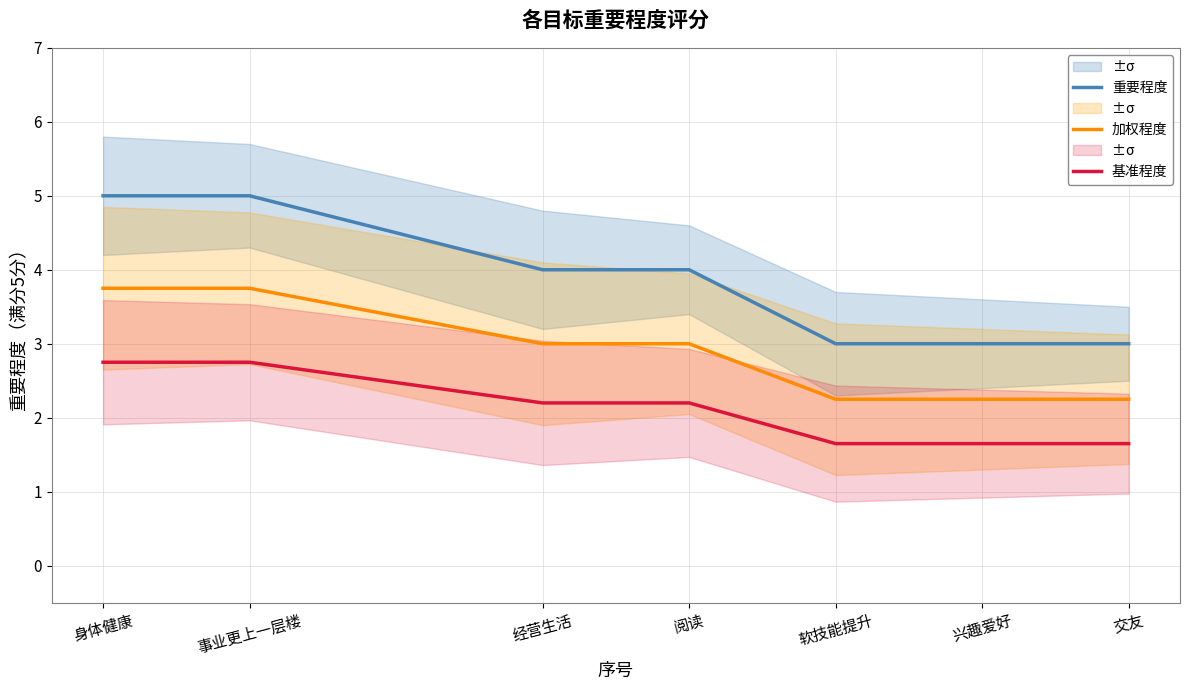

At which label does 基准程度 reach its peak?

身体健康